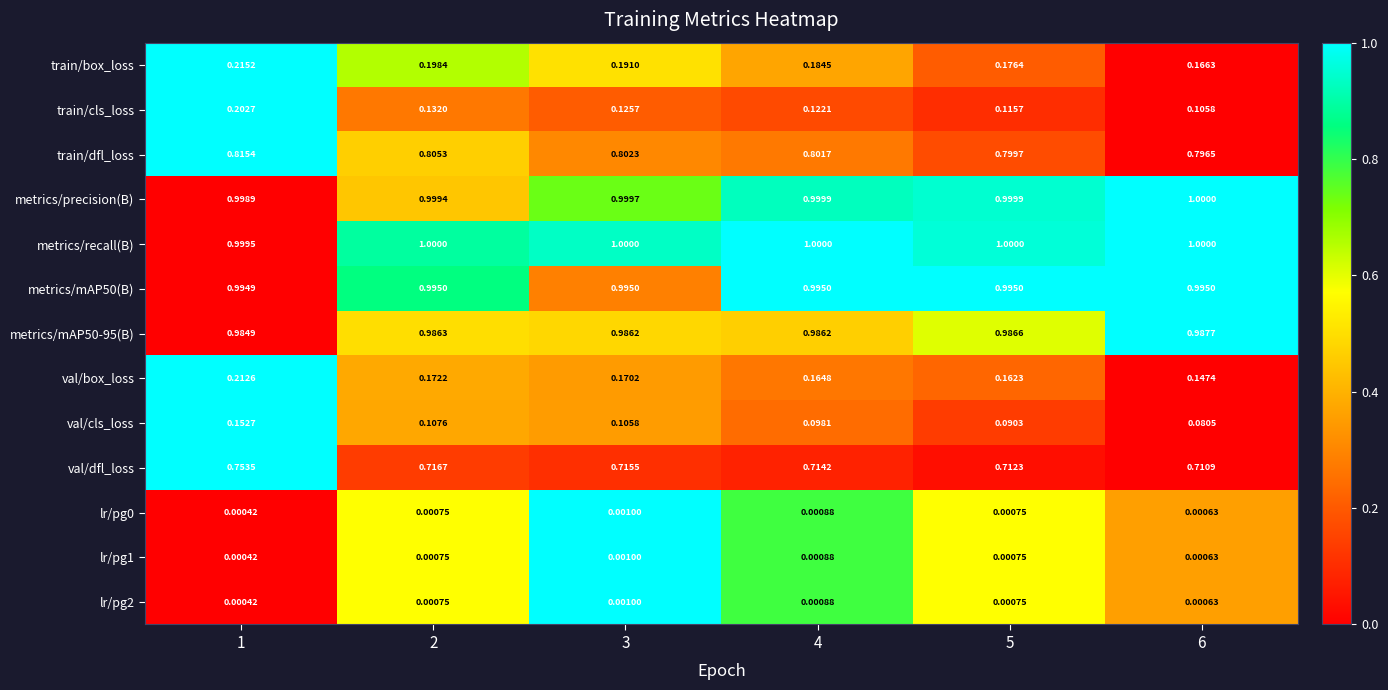

Which series has the largest total across all categories?

metrics/recall(B)